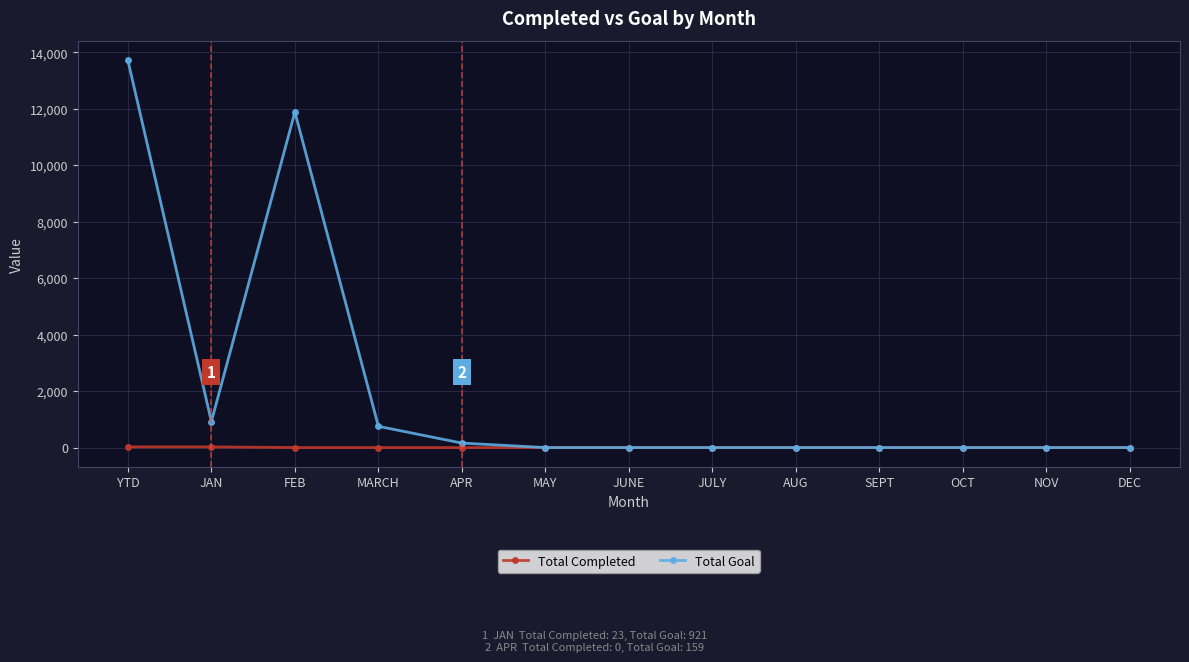

What is the sum of all Total Completed values?

46